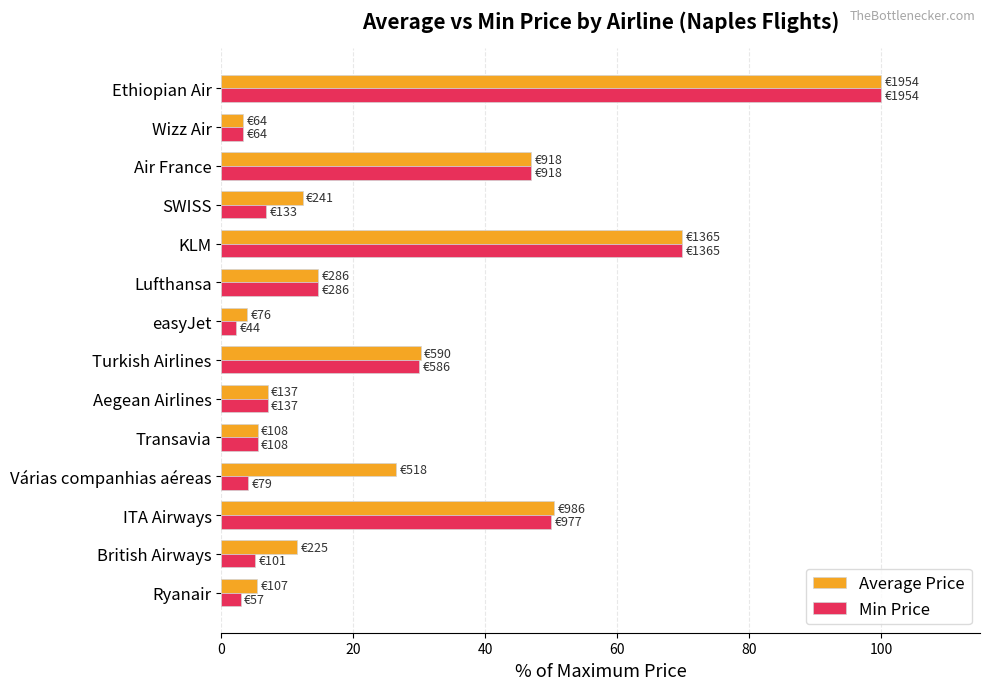

At how many categories does at least one series exceed 27?

5